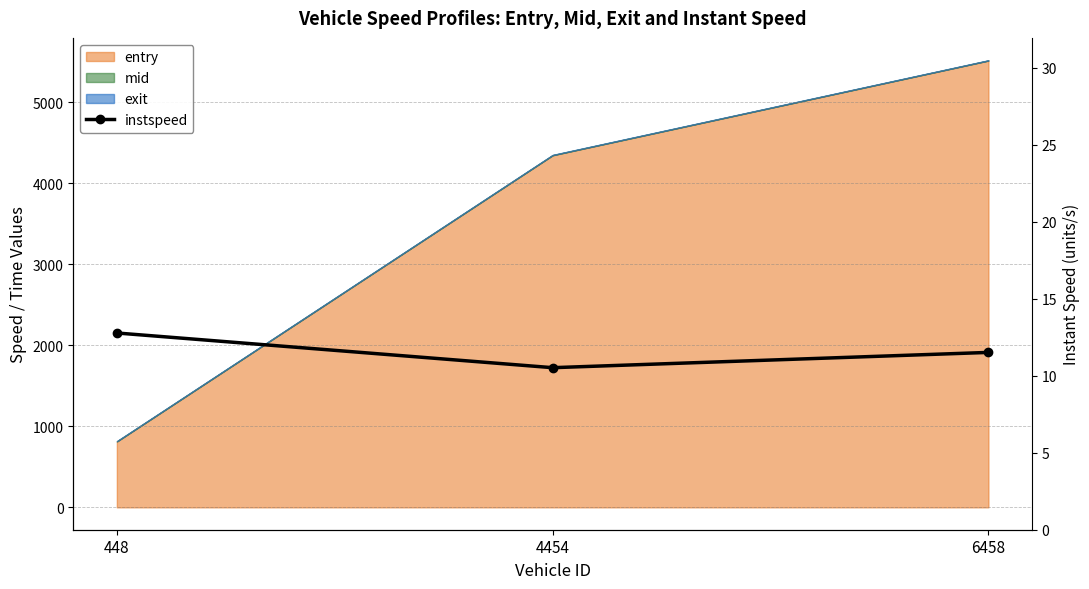

What is the change in value from 448 to 6458?

-1.3